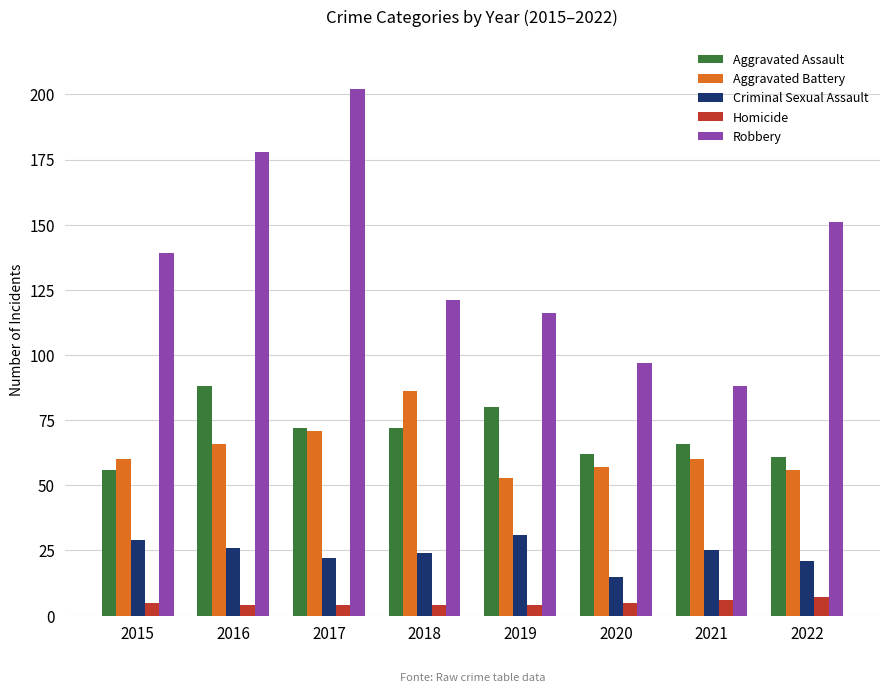

Reading left to right, what are all the values shown in this chart?

Aggravated Assault: 2015=56	2016=88	2017=72	2018=72	2019=80	2020=62	2021=66	2022=61
Aggravated Battery: 2015=60	2016=66	2017=71	2018=86	2019=53	2020=57	2021=60	2022=56
Criminal Sexual Assault: 2015=29	2016=26	2017=22	2018=24	2019=31	2020=15	2021=25	2022=21
Homicide: 2015=5	2016=4	2017=4	2018=4	2019=4	2020=5	2021=6	2022=7
Robbery: 2015=139	2016=178	2017=202	2018=121	2019=116	2020=97	2021=88	2022=151